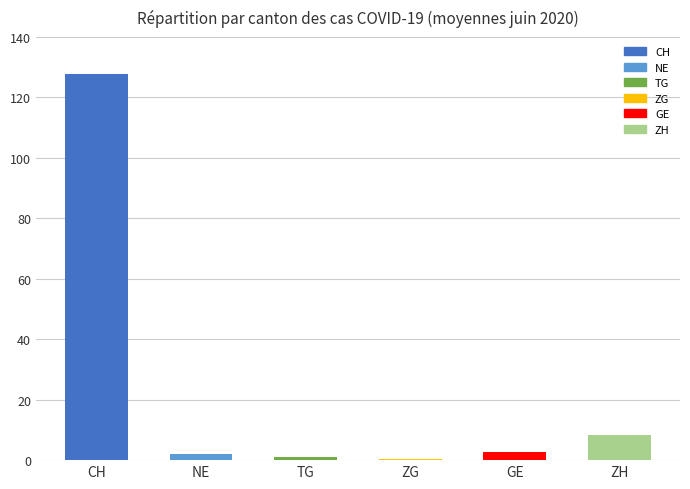

Which series has the largest range (max minus min)?

CH